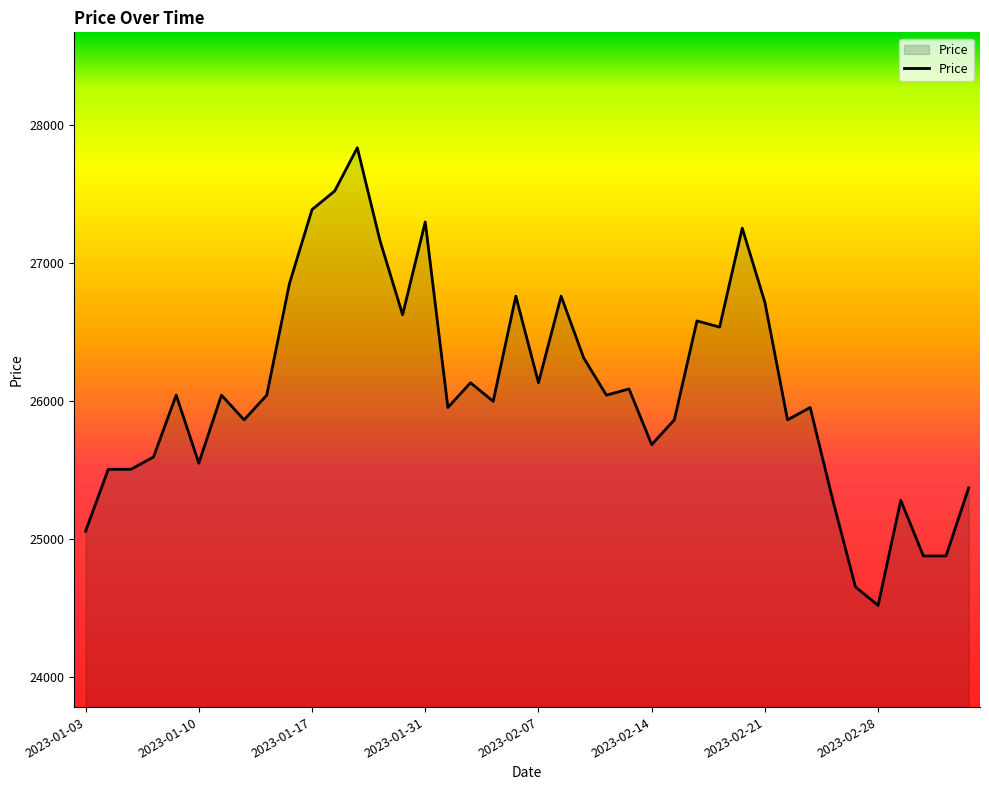

What is the average value?

26083.7